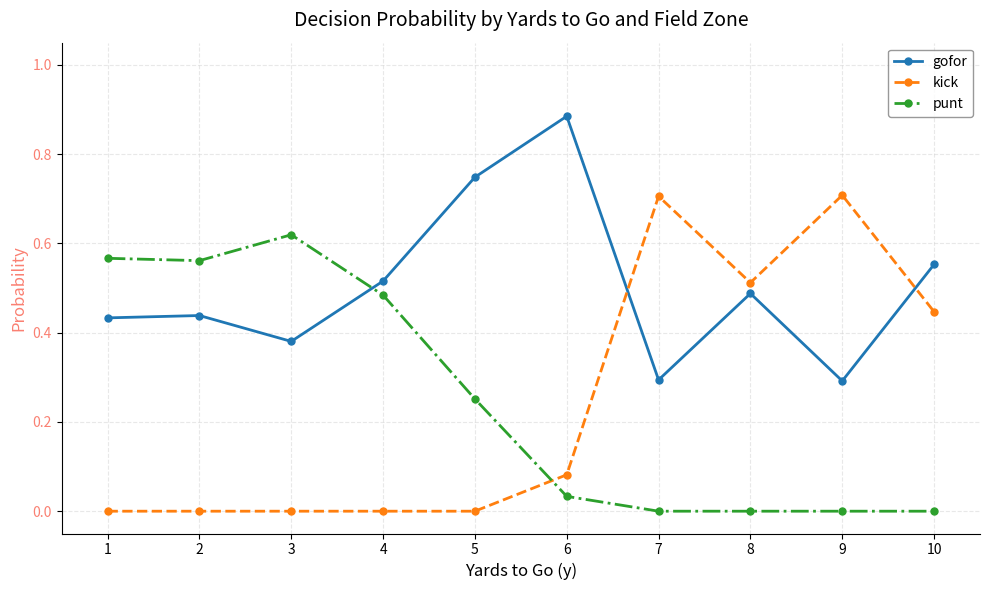

Which series has the largest range (max minus min)?

kick